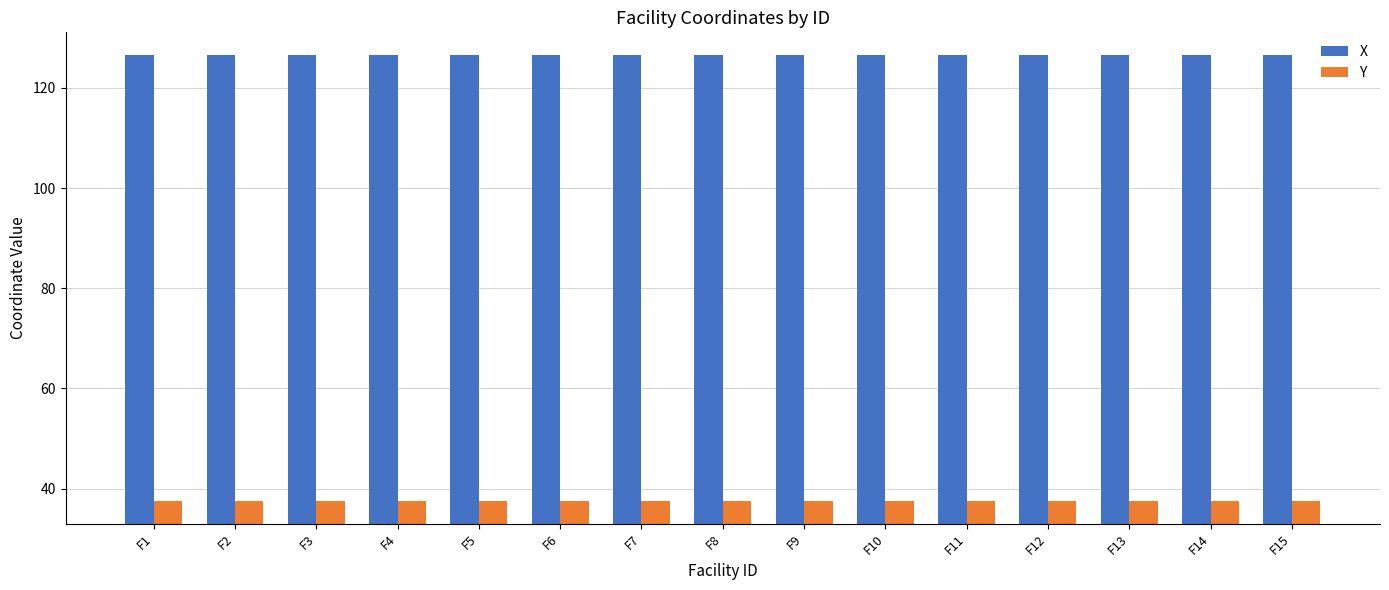

At how many categories does at least one series exceed 61?

15